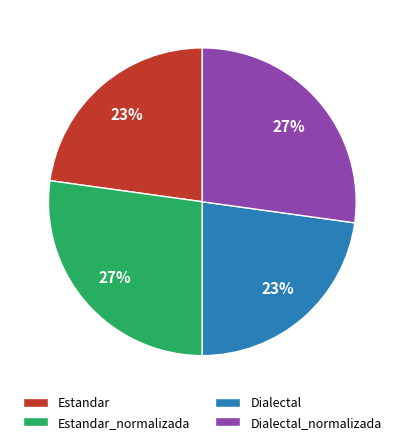

To the nearest percent, what percentage of the pie is Dialectal_normalizada?

27%